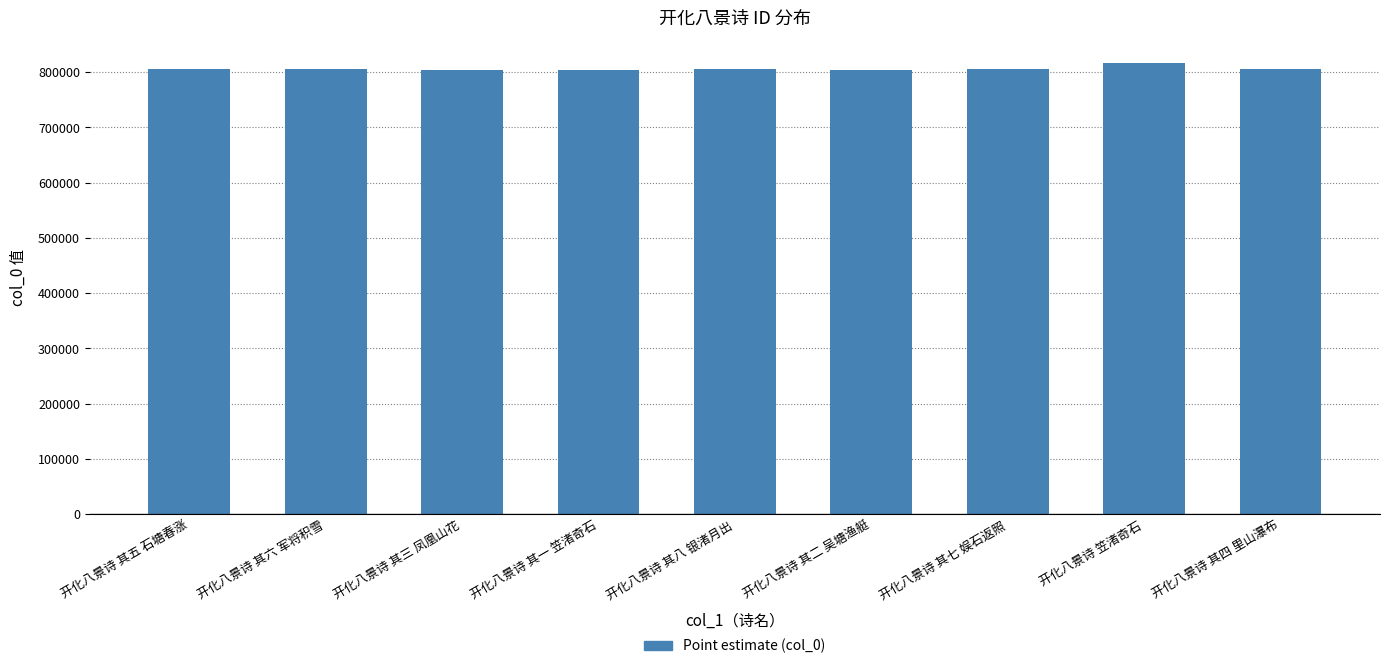

The chart shows a value of 804710 at 开化八景诗 其二 吴塘渔艇. True or false?

True